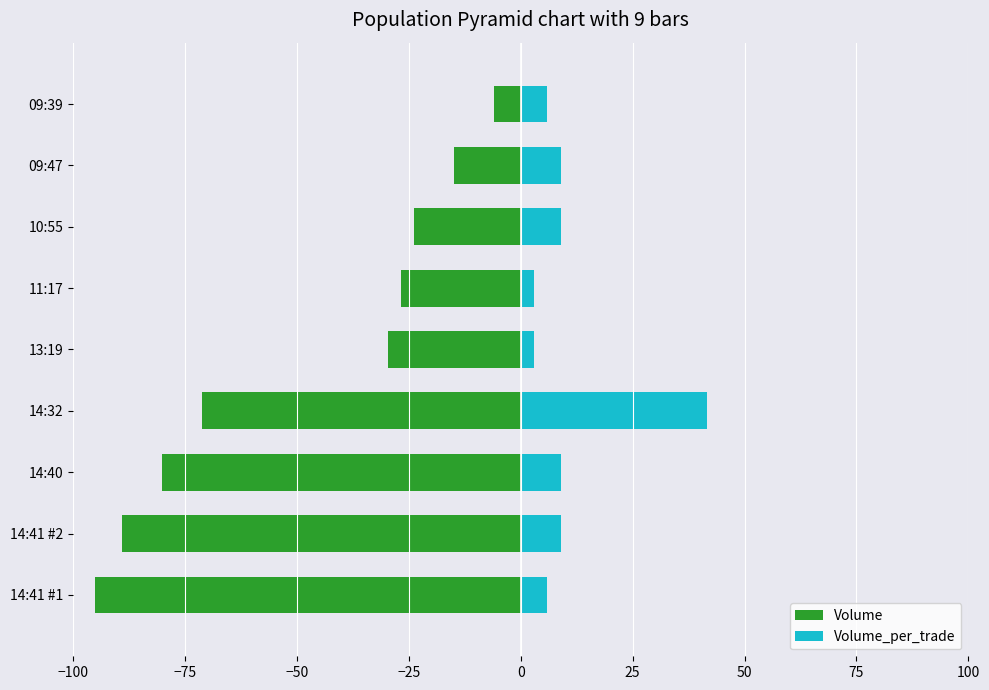

Reading left to right, what are all the values shown in this chart?

Volume: -95.0	-89.1	-80.2	-71.2	-29.7	-26.7	-23.8	-14.8	-5.9
Volume_per_trade: 5.9	8.9	8.9	41.6	3.0	3.0	8.9	8.9	5.9